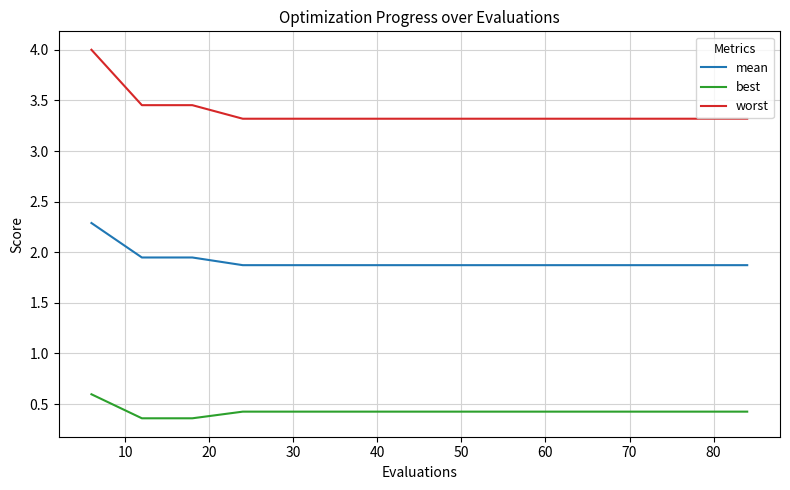

Which series has the largest total across all categories?

worst